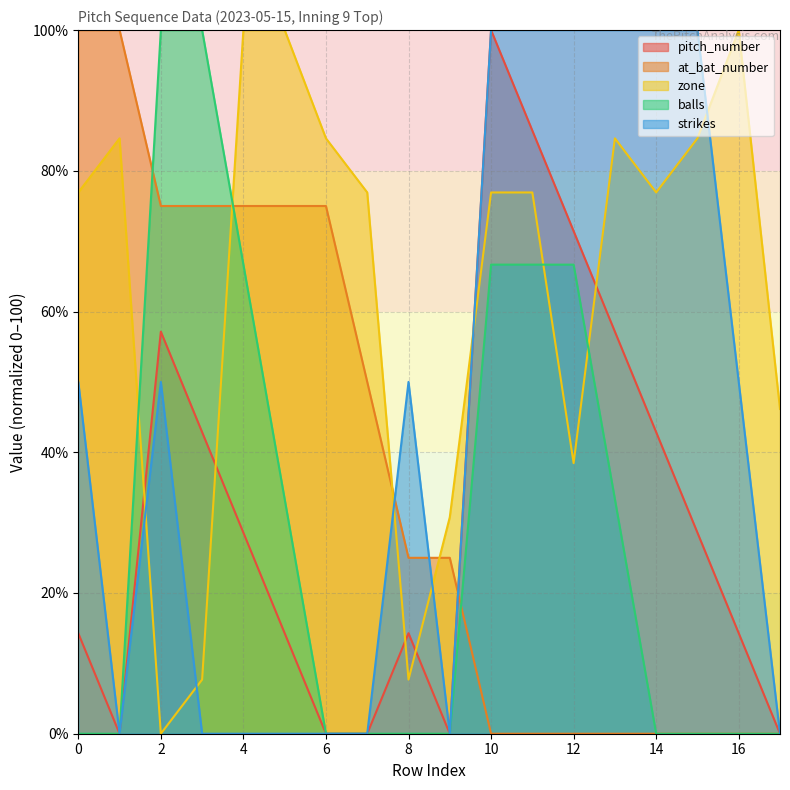

What is the maximum value shown in the chart?

100.0